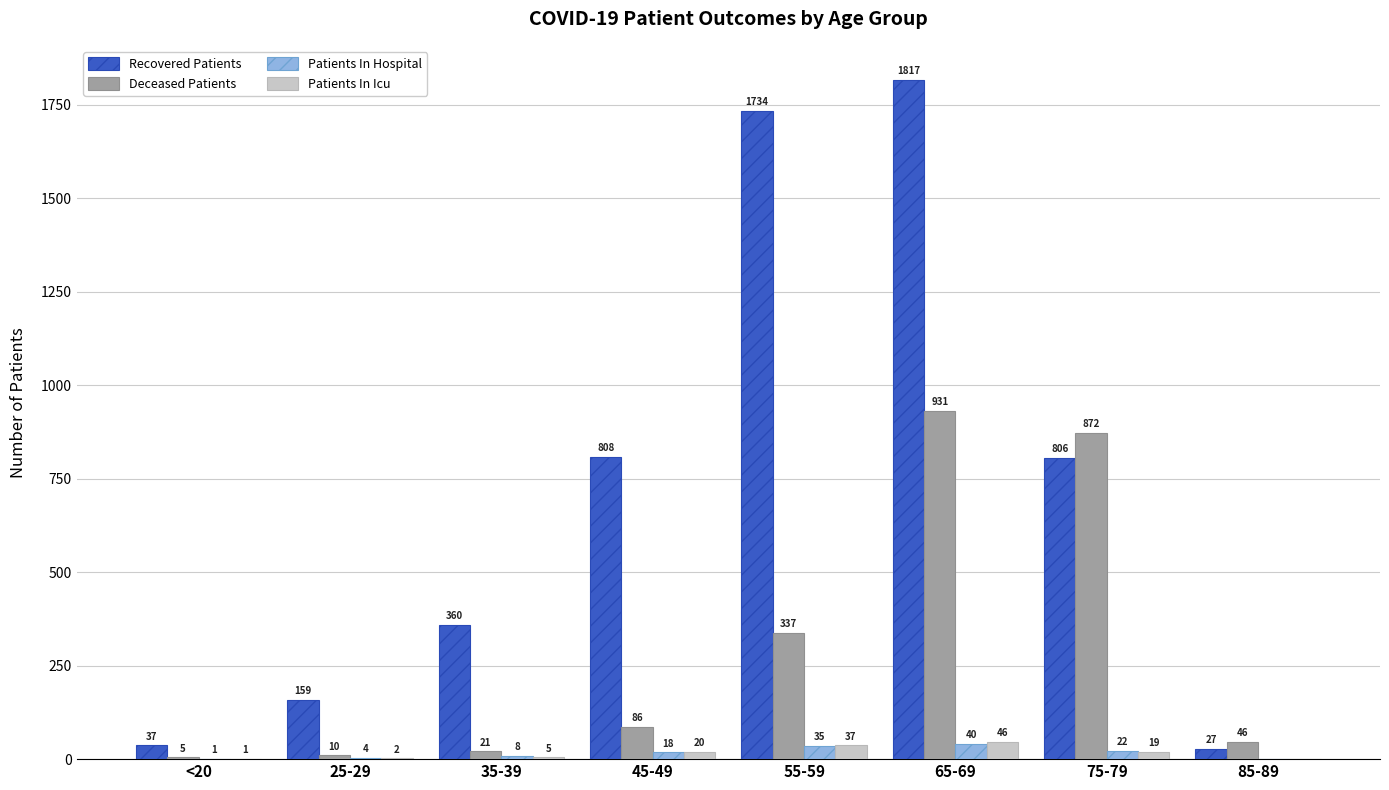

How many values in Patients In Hospital are above zero?

7